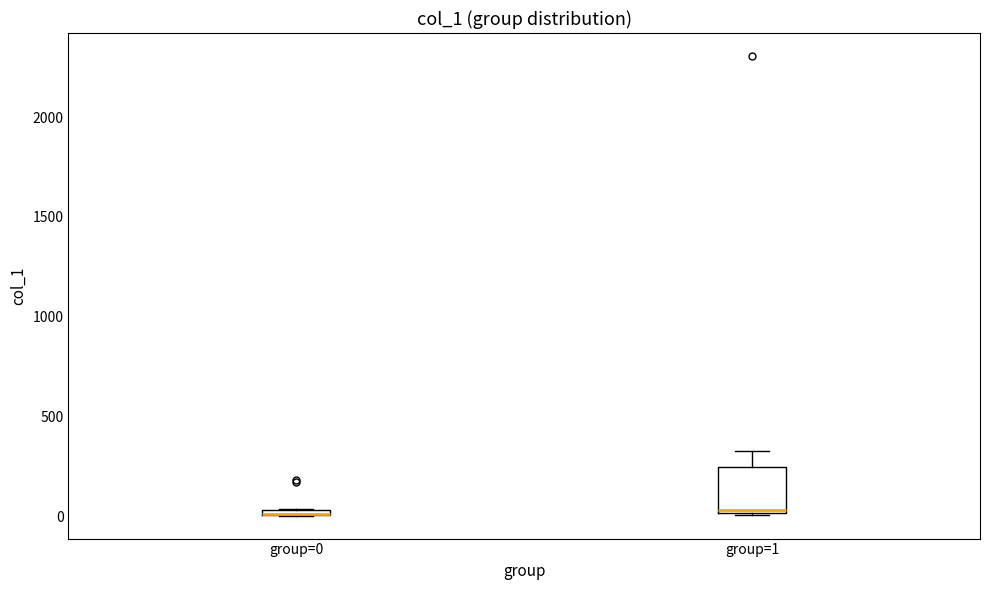

Comparing the boxes themselves (not the whiskers), which one is the tallest?

group=1